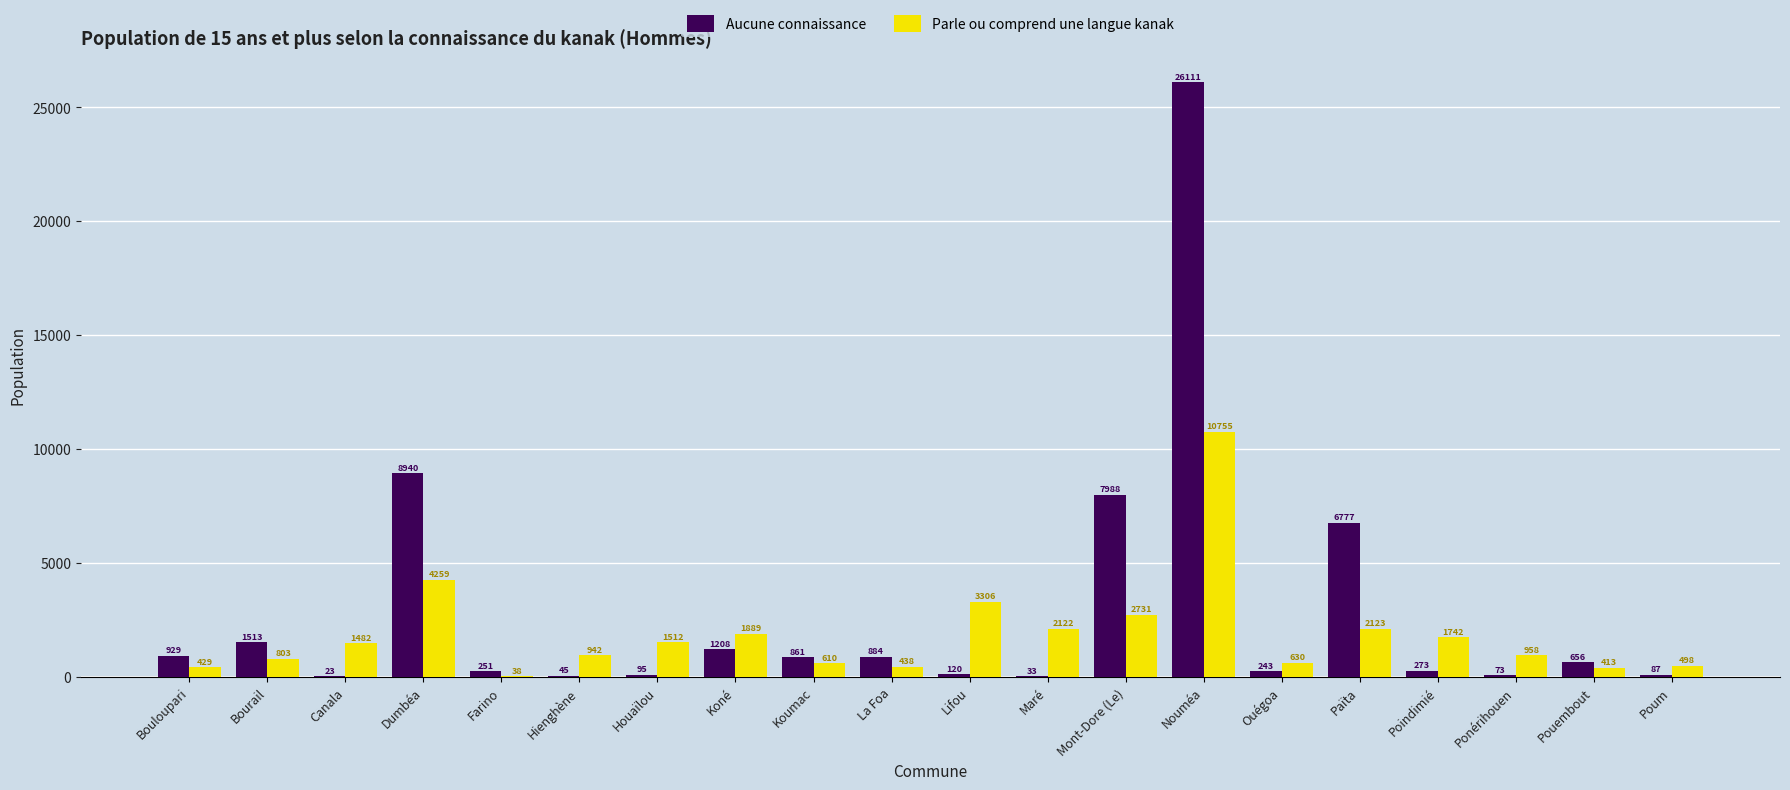

What is the total value across all series at Hienghène?

987